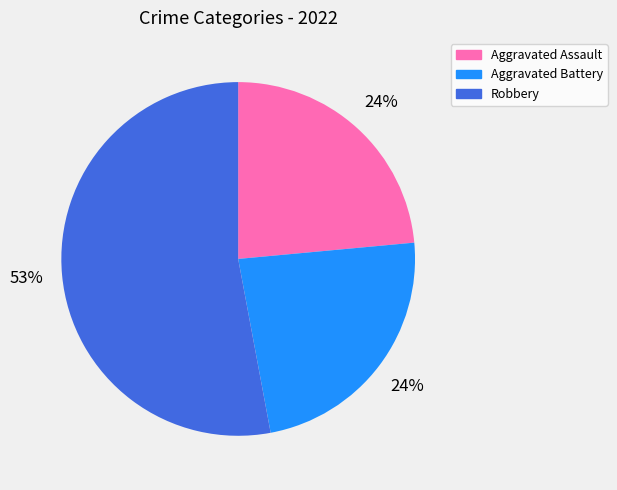

To the nearest percent, what is the average slice percentage?

25%